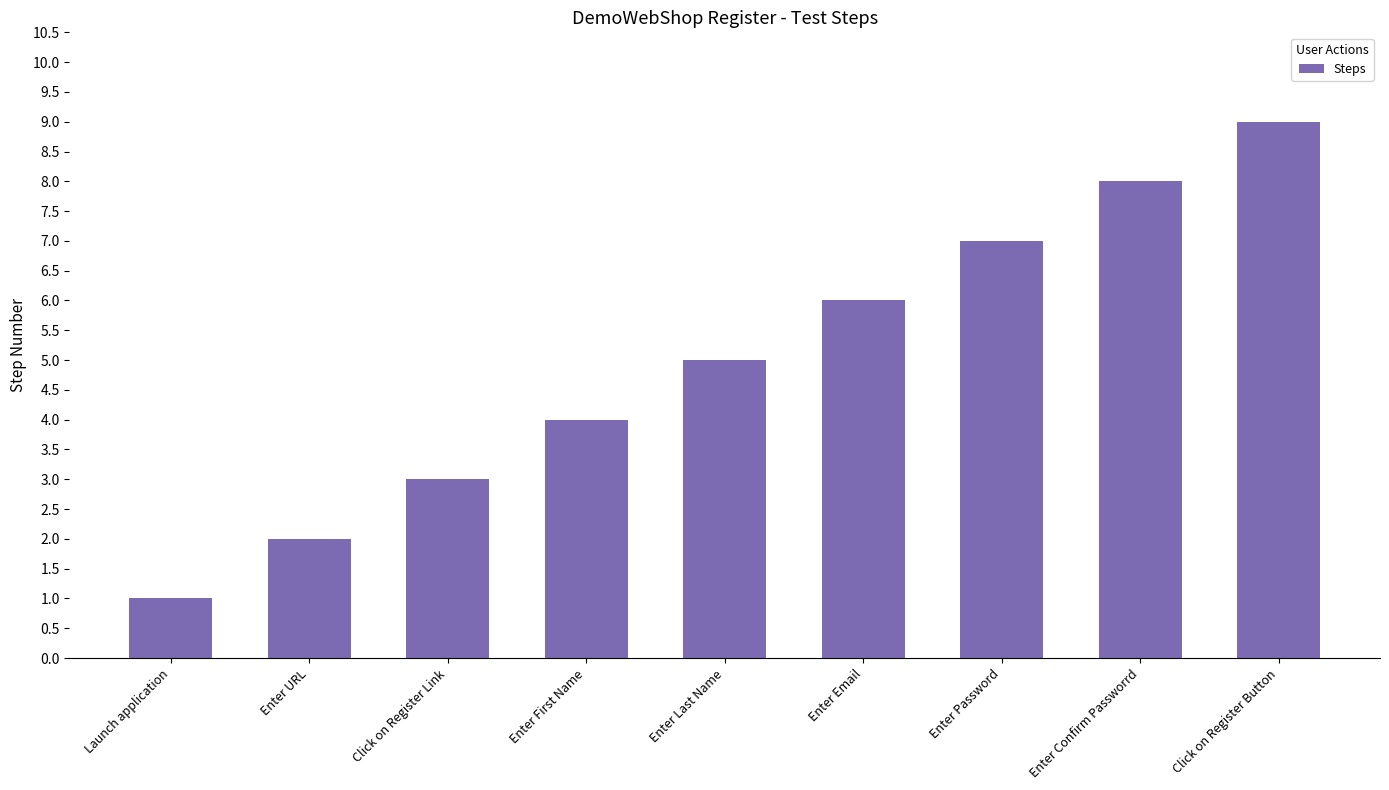

Is it true that the value at Launch application is 1?

True